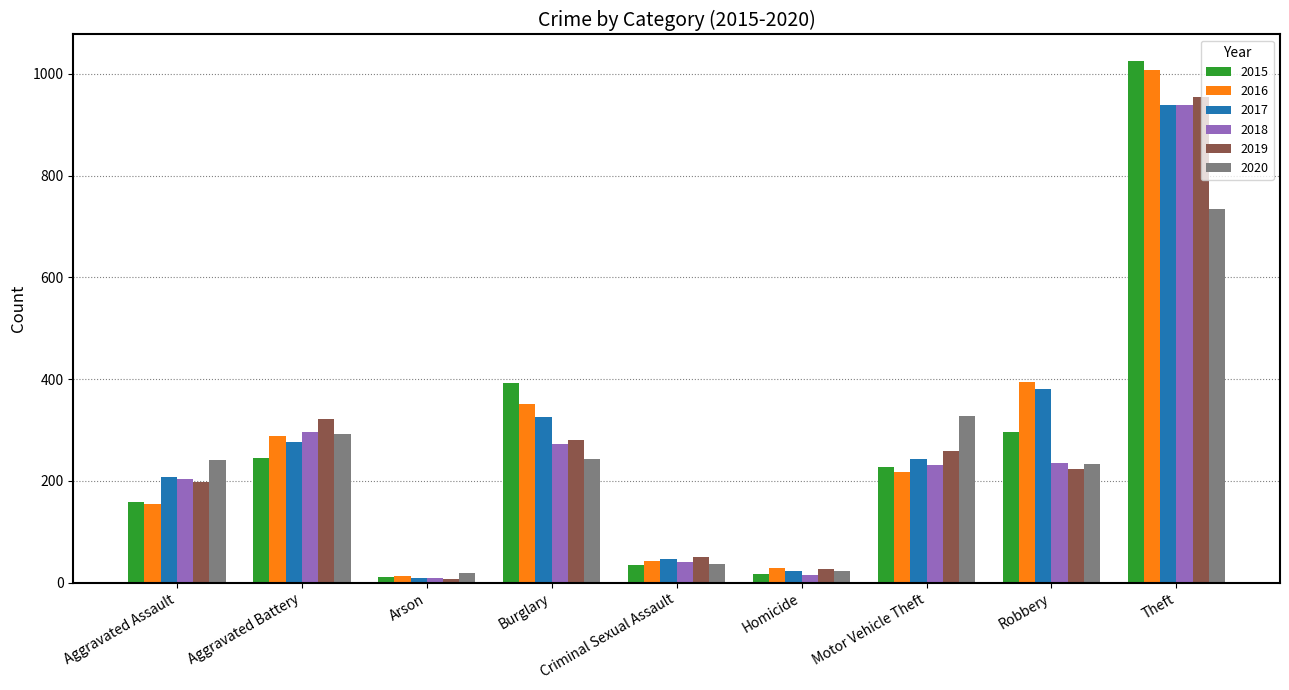

Is the value of 2018 at Aggravated Assault greater than the value of 2015 at Robbery?

No